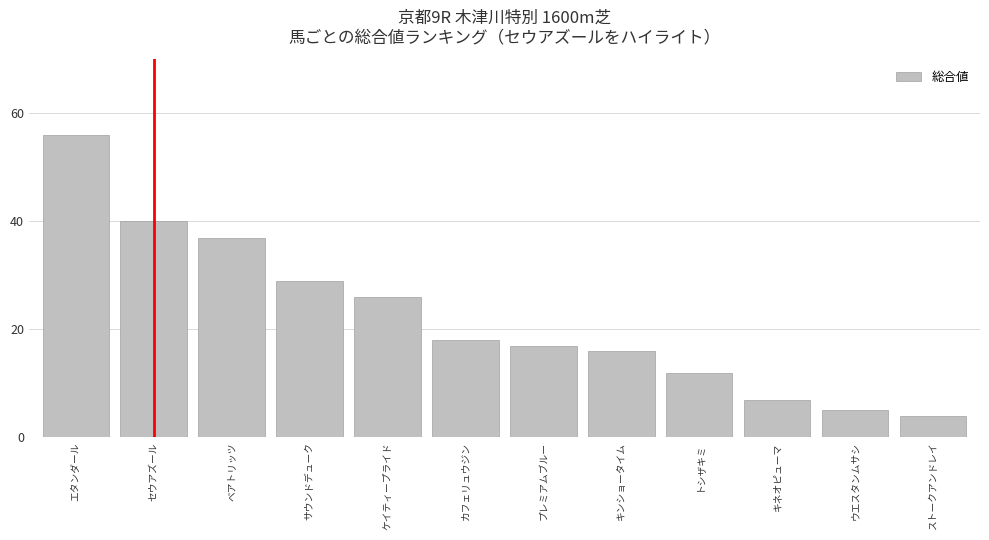

List the labels in order of value, smallest first.

ストークアンドレイ, ウエスタンムサシ, キネオピューマ, トシザキミ, キンショータイム, プレミアムブルー, カフェリュウジン, ケイティープライド, サウンドデューク, ベアトリッツ, セウアズール, エタンダール